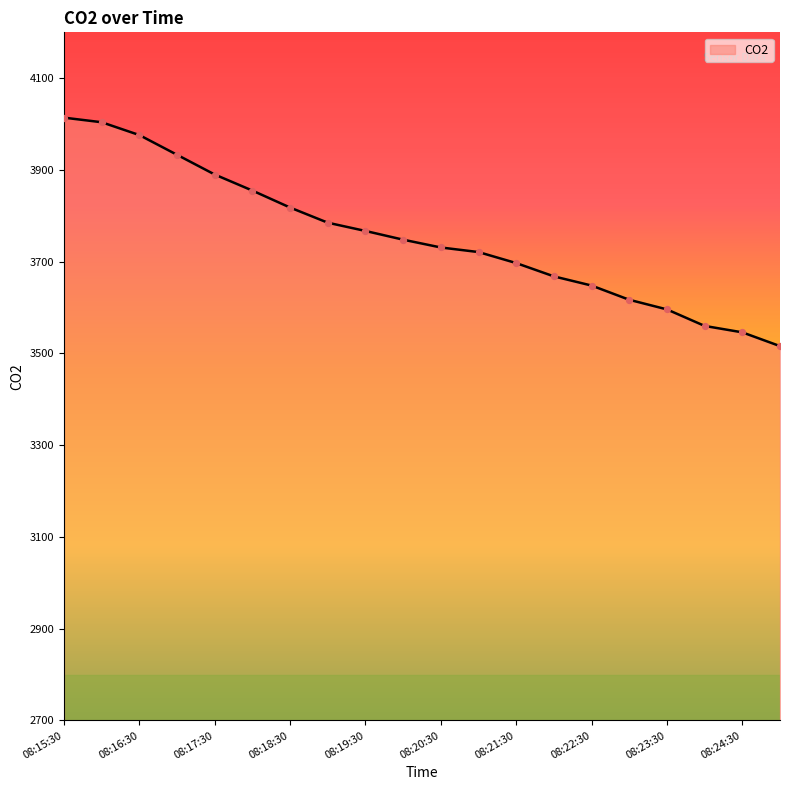

What is the minimum value shown in the chart?

3516